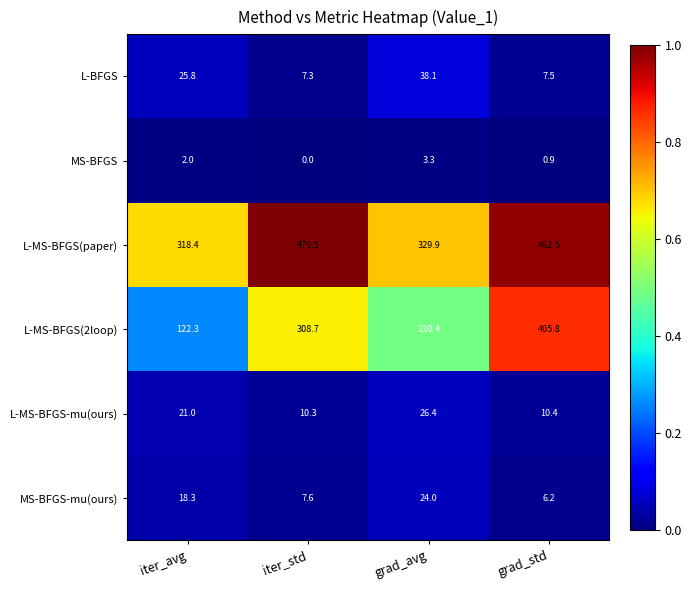

Rank the series at iter_avg from lowest to highest value.

MS-BFGS, MS-BFGS-mu(ours), L-MS-BFGS-mu(ours), L-BFGS, L-MS-BFGS(2loop), L-MS-BFGS(paper)